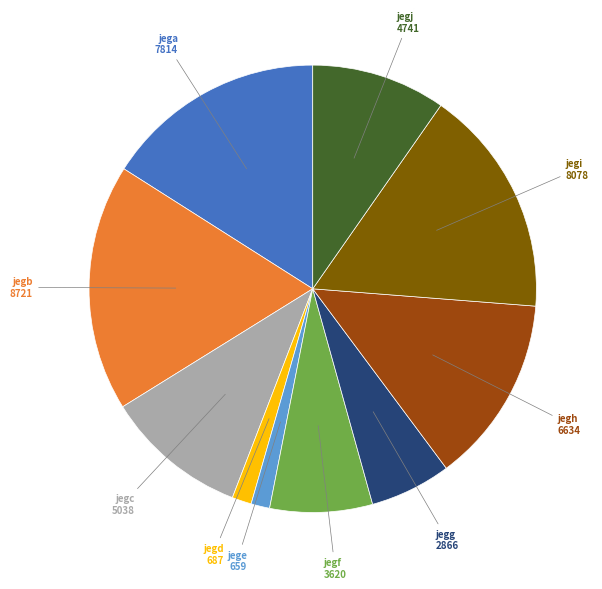

Is there any slice that represents more than half of the pie?

No